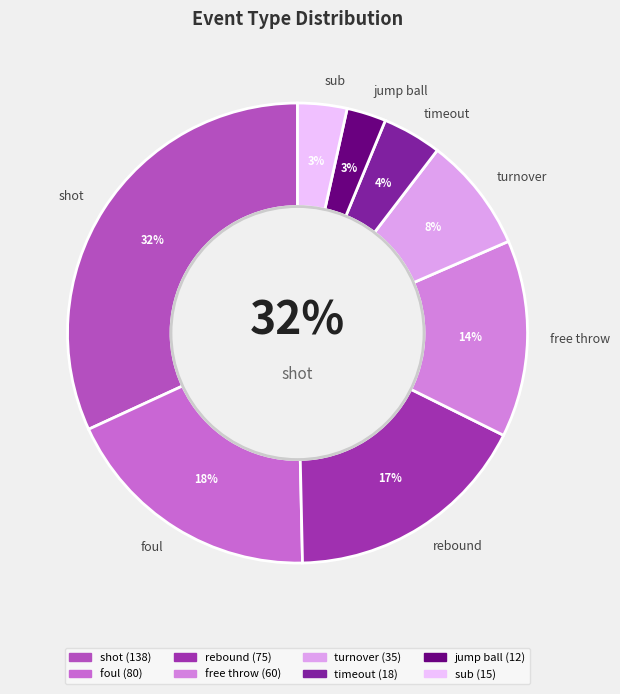

Combined, what portion of the pie is turnover and rebound?

25.4%